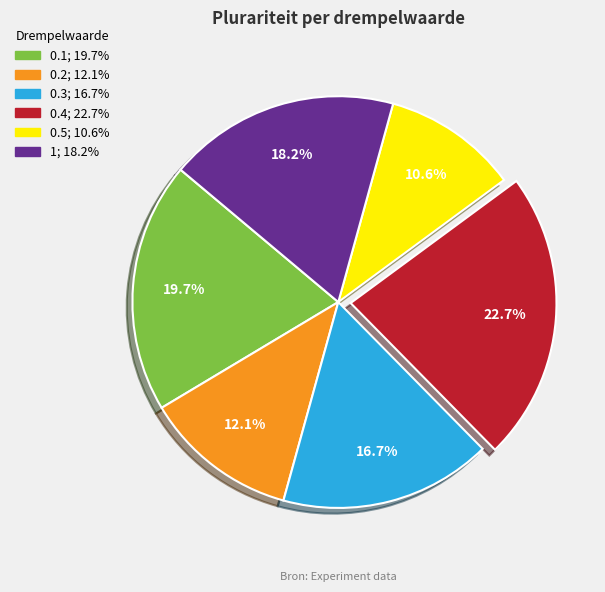

The 0.1 slice represents 20% of the pie. True or false?

True